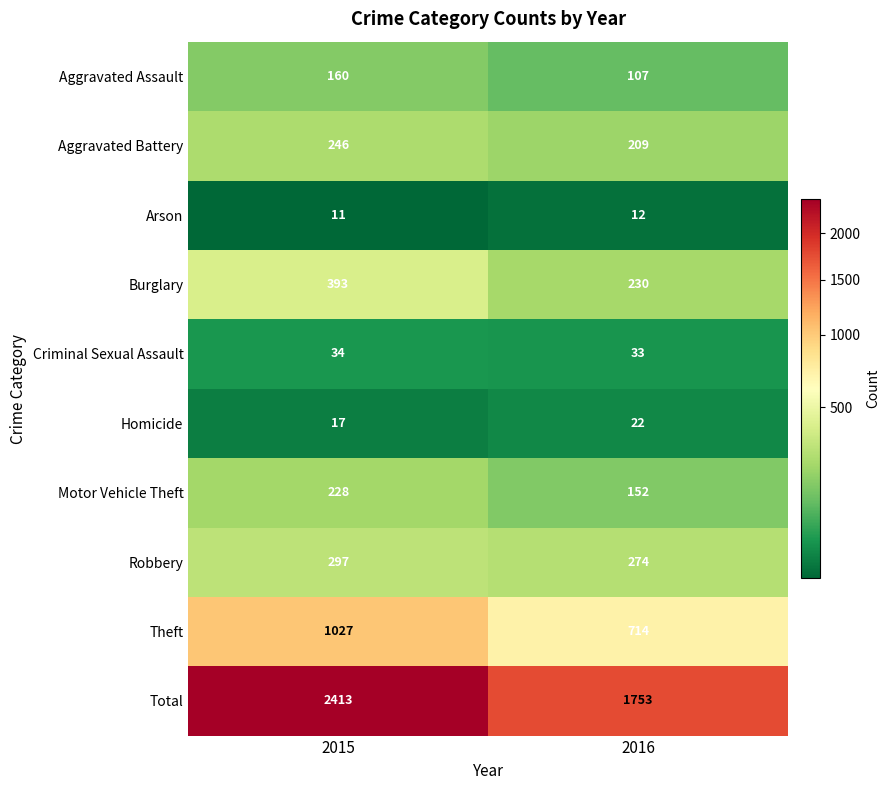

What is the highest value of the Theft series?

1027